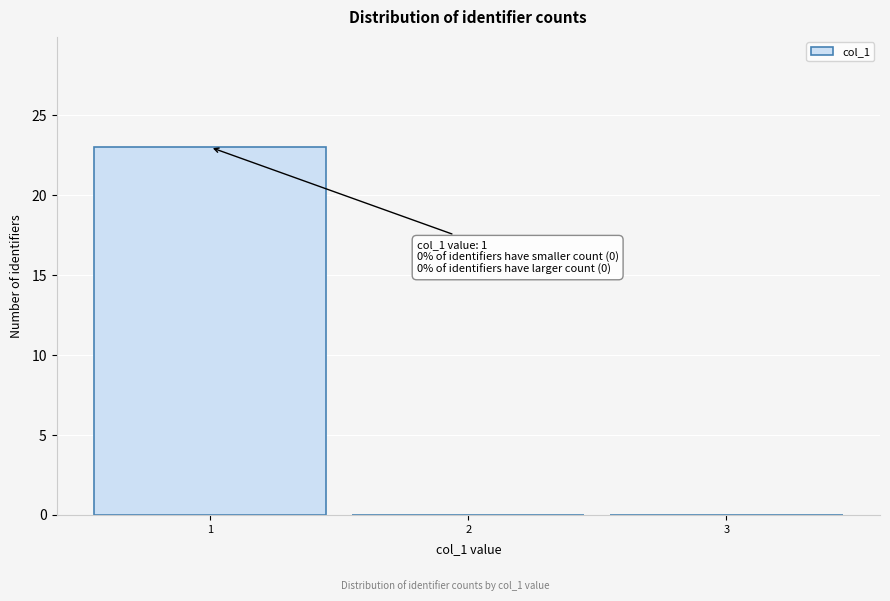

Over which range of the x-axis is the bar tallest?

0.5 to 1.5